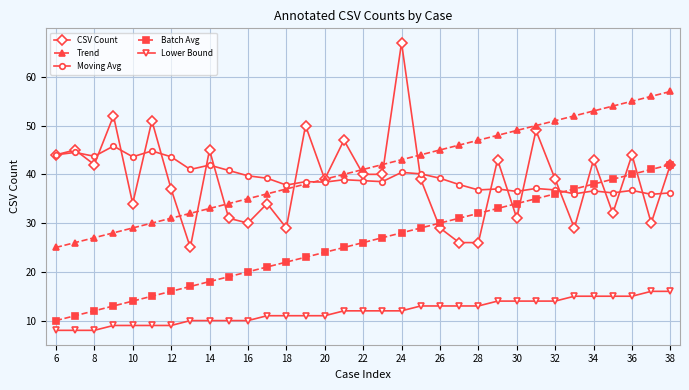

True or false: Moving Avg and Lower Bound intersect in this chart.

False